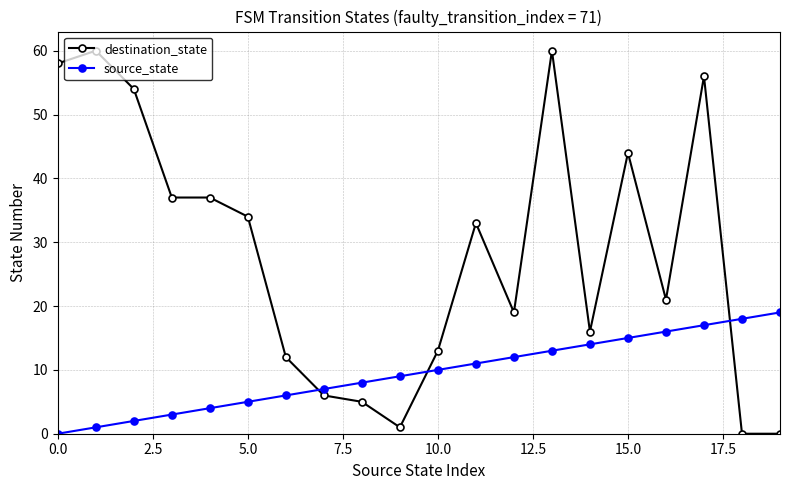

List the series in order of their peak value, highest first.

destination_state, source_state